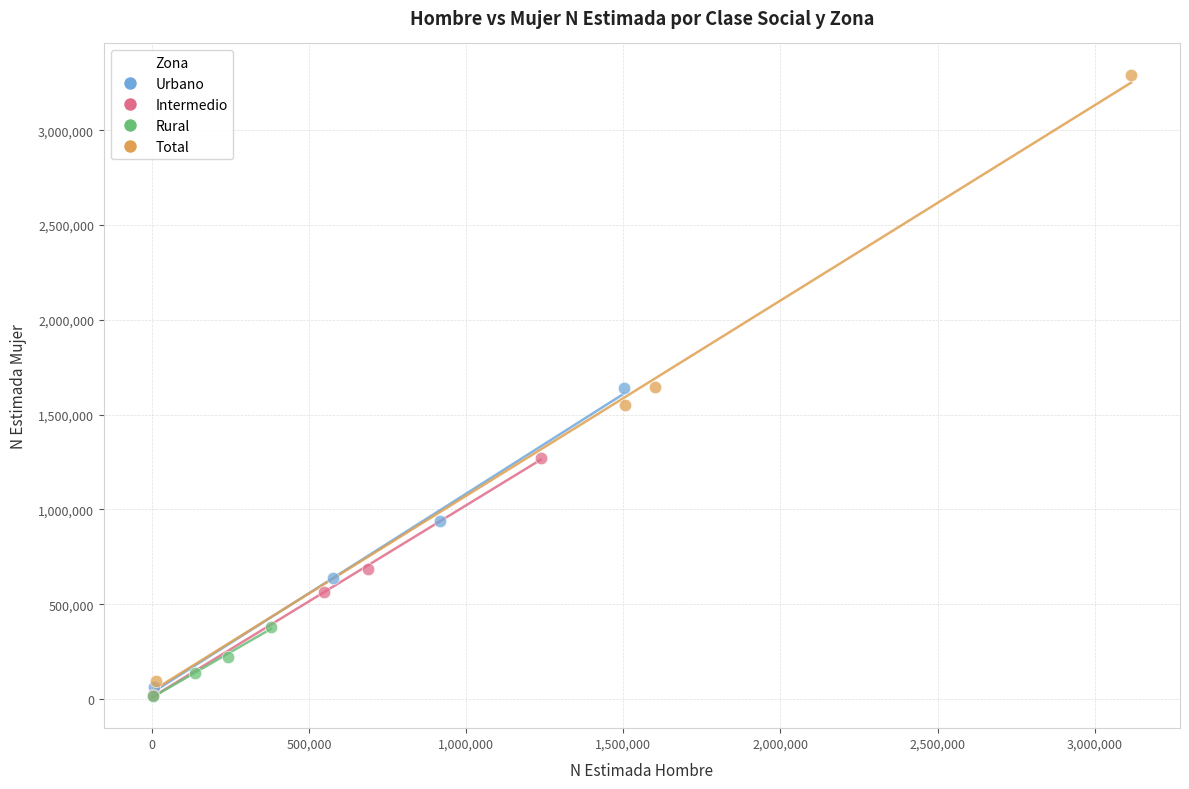

Which series reaches the maximum Y coordinate?

Total